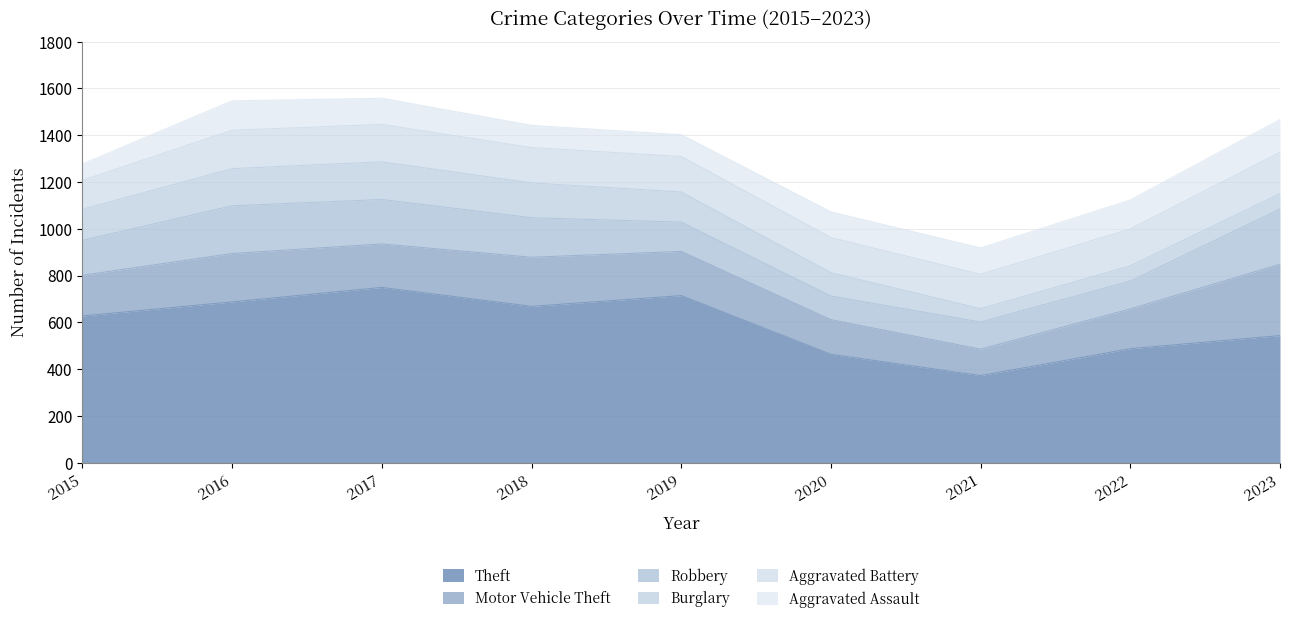

At which label does Theft reach its minimum?

2021